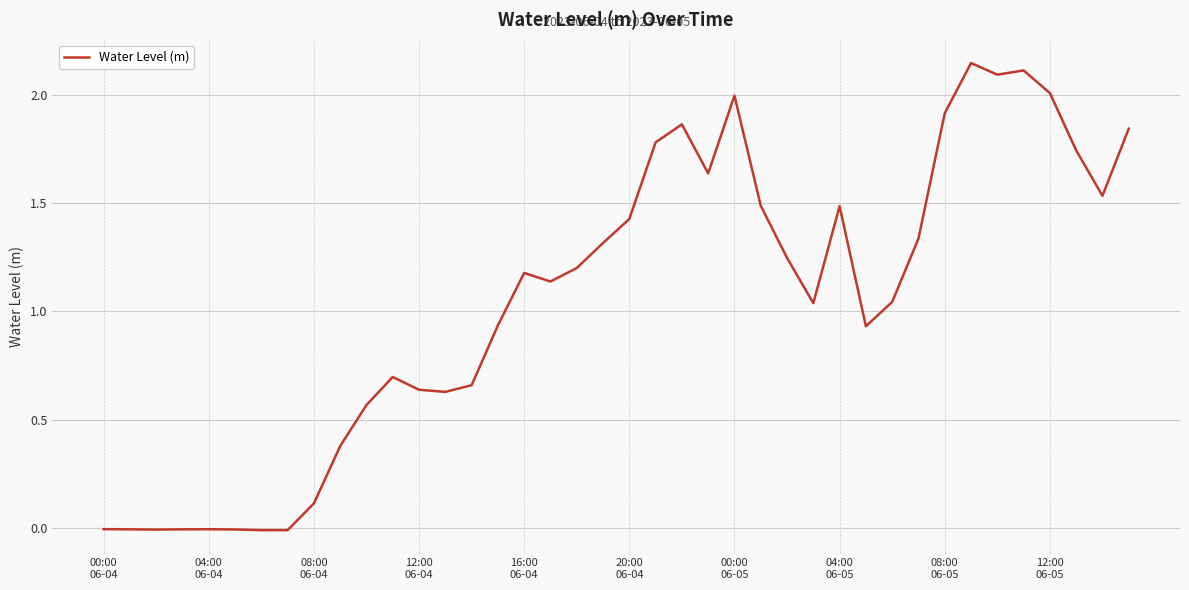

What is the difference between the maximum and minimum values?

2.2